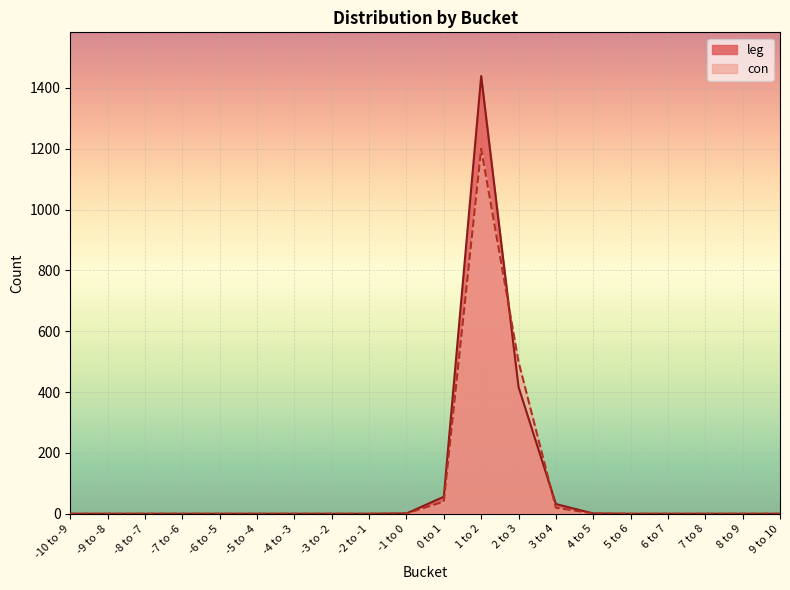

What is the difference between the maximum and minimum values in the leg series?

1439